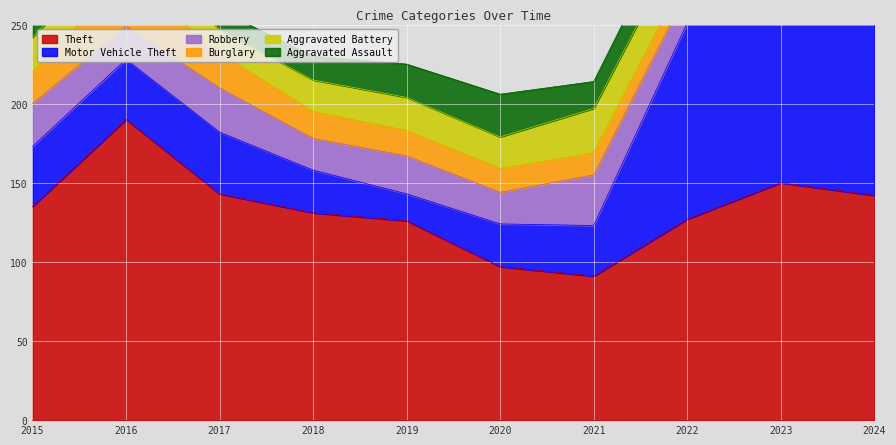

Which category has the highest value in the Robbery series?

2023